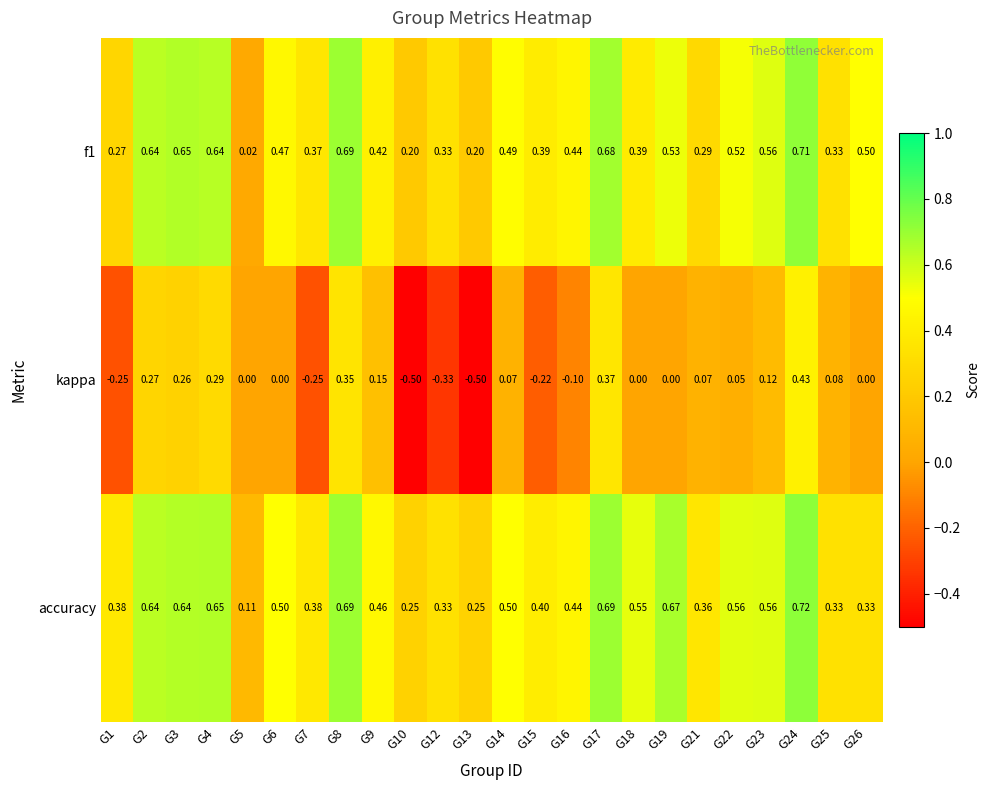

Which series changed the most between G4 and G7?

kappa